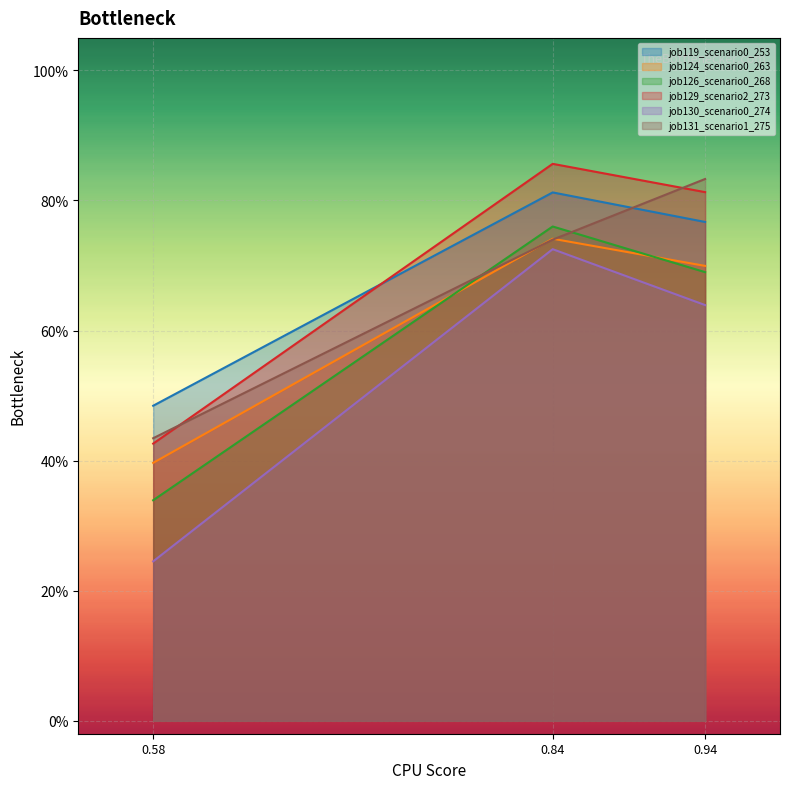

Count the number of categories in the chart.

3